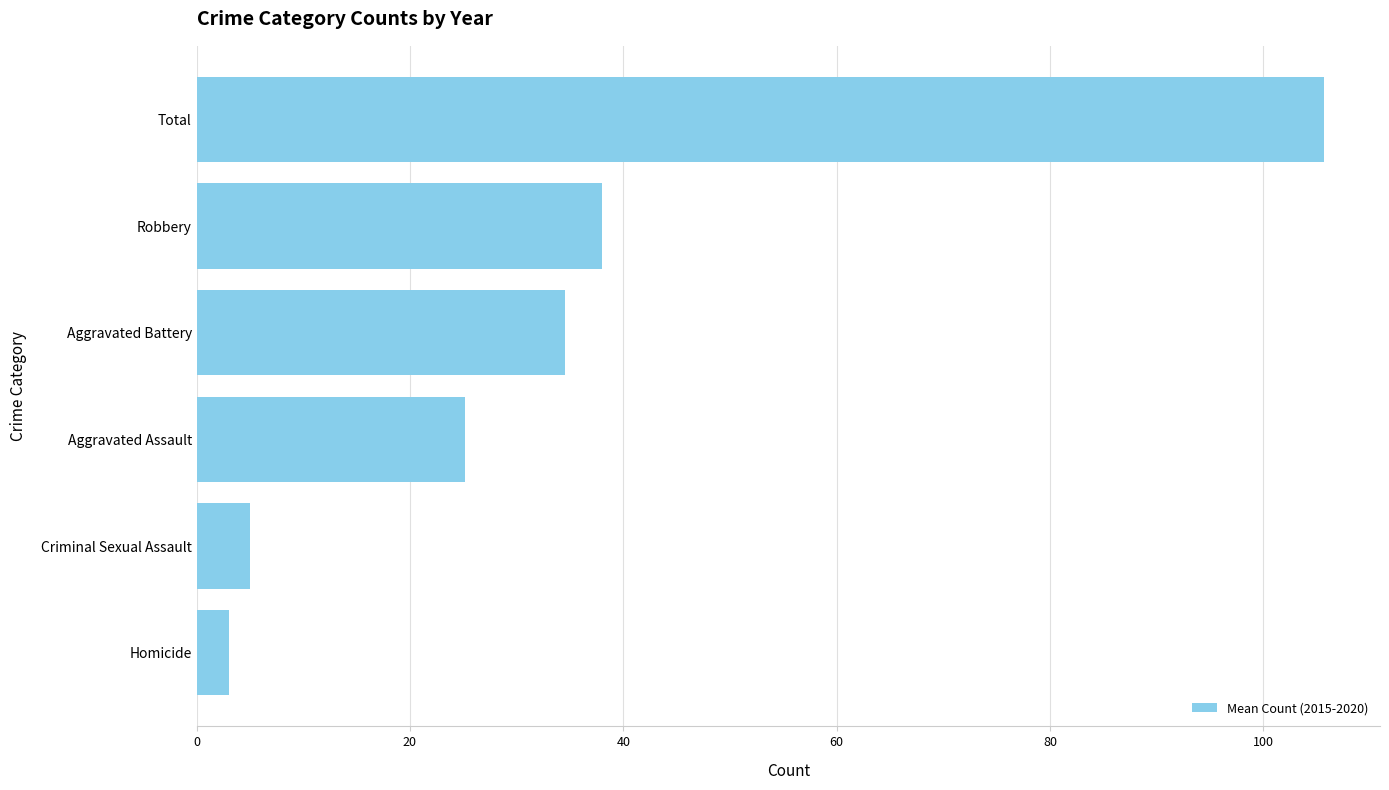

Read the value at Criminal Sexual Assault.

5.0